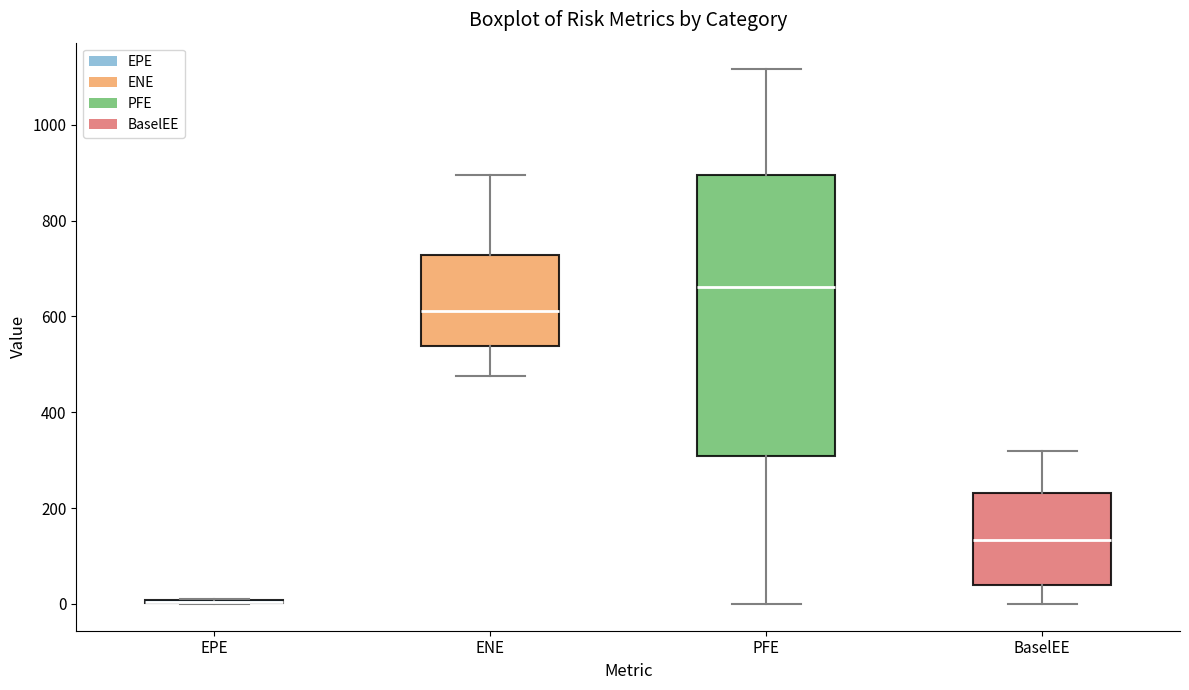

Reading left to right, transcribe this box plot: for each box, give where its median line is, the range the box spans, and where its two whiskers end, as read against the y-axis. The values are not printed on the chart, so give them approximately, as read against the axis.

EPE: box collapsed to a line at 0, whiskers 0 to 0
ENE: median 620, box 540 to 720, whiskers 480 to 900
PFE: median 660, box 300 to 900, whiskers 0 to 1120
BaselEE: median 140, box 40 to 240, whiskers 0 to 320